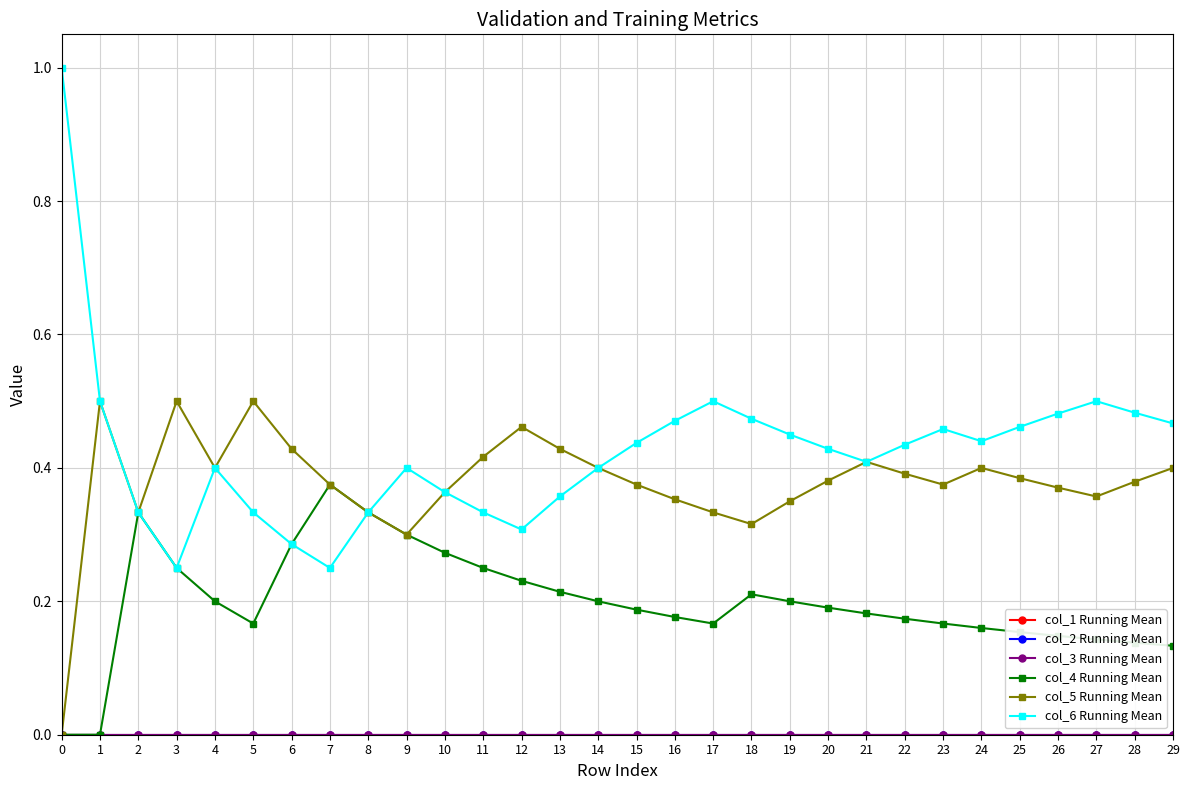

What is the sum of the col_5 Running Mean values at 2 and 9?

0.6